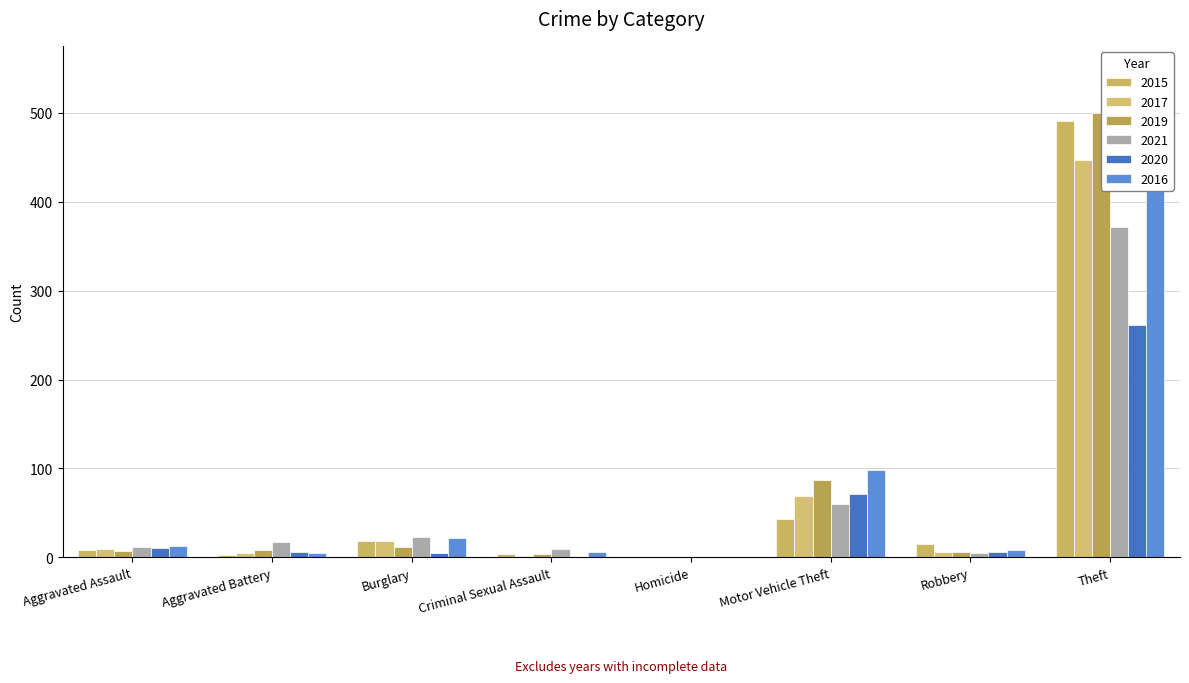

How many data points in 2017 are less than 10?

4